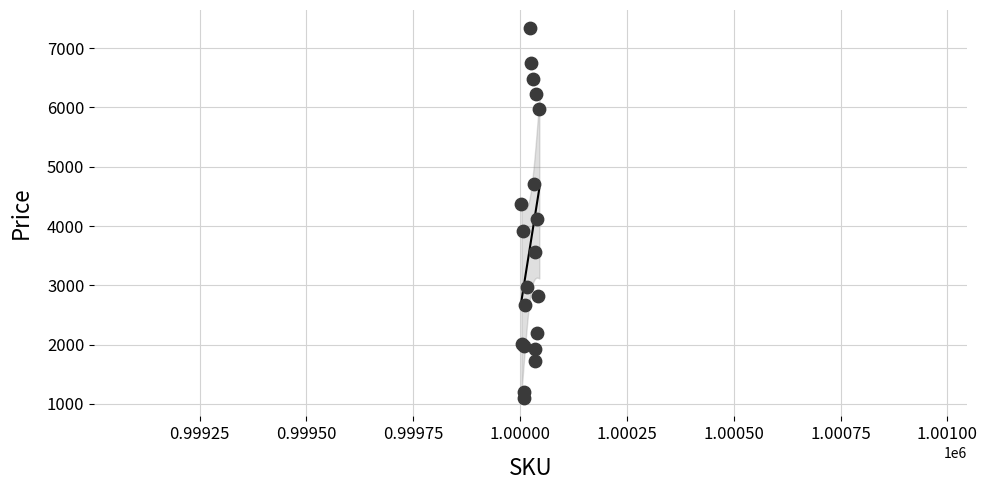

What Y value in the scatter plot is closest to 4216?

4125